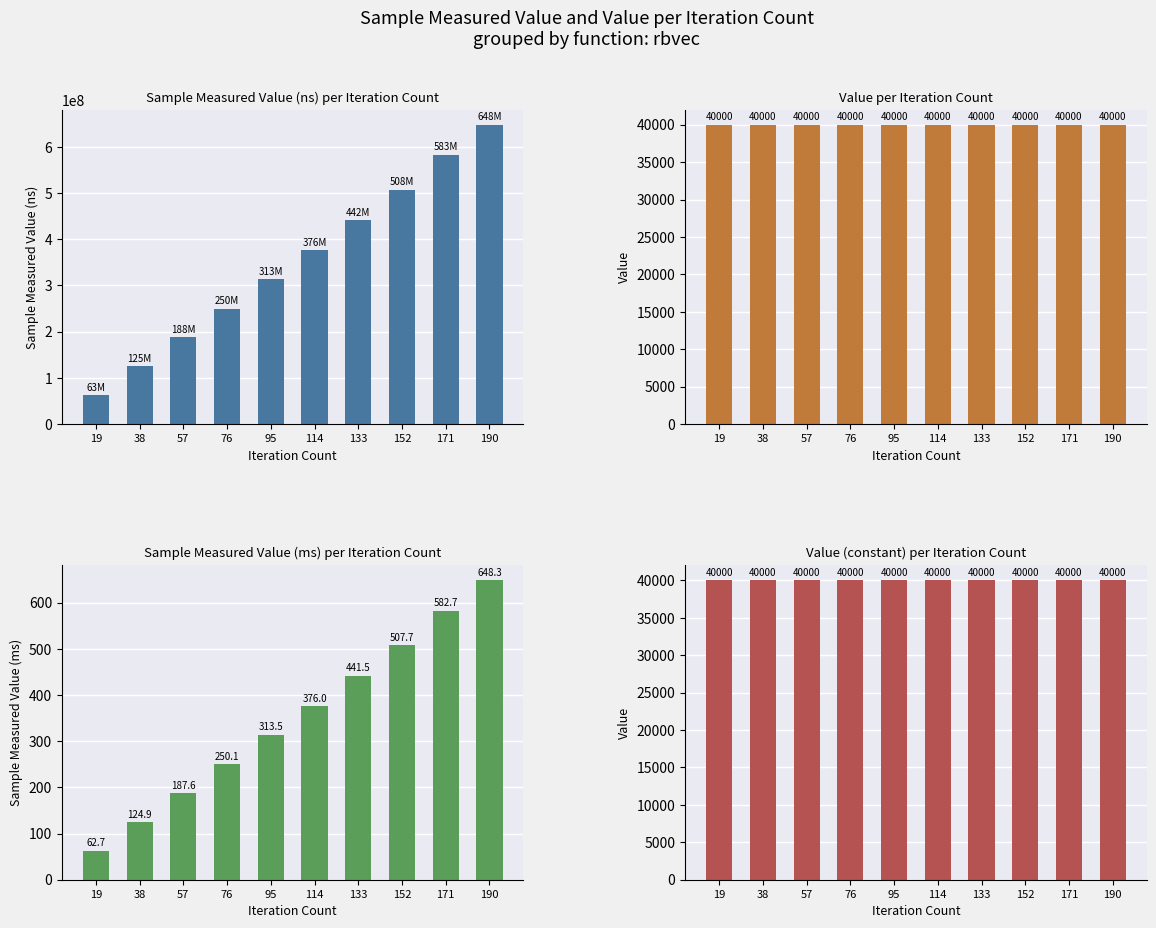

Which category has the highest value across all series?

190